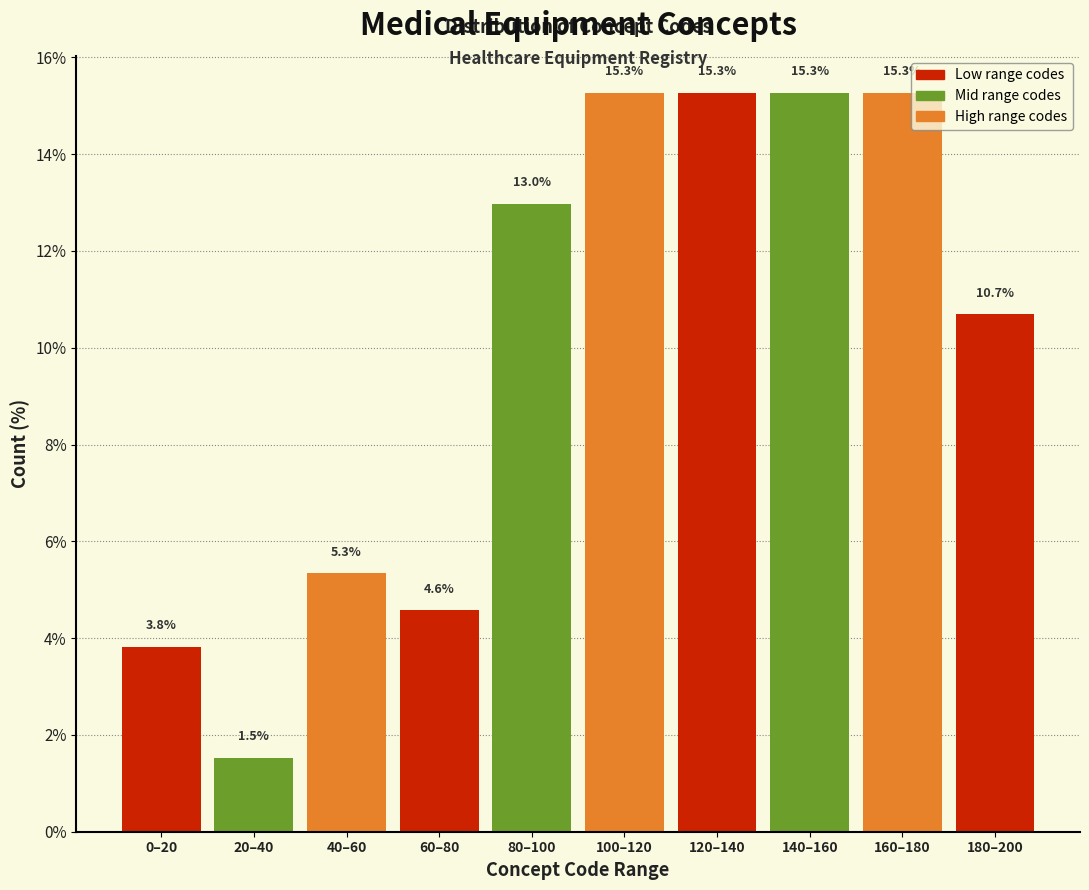

Reading left to right, transcribe all the data shown in this chart.

0–20=3.8	20–40=1.5	40–60=5.3	60–80=4.6	80–100=13.0	100–120=15.3	120–140=15.3	140–160=15.3	160–180=15.3	180–200=10.7